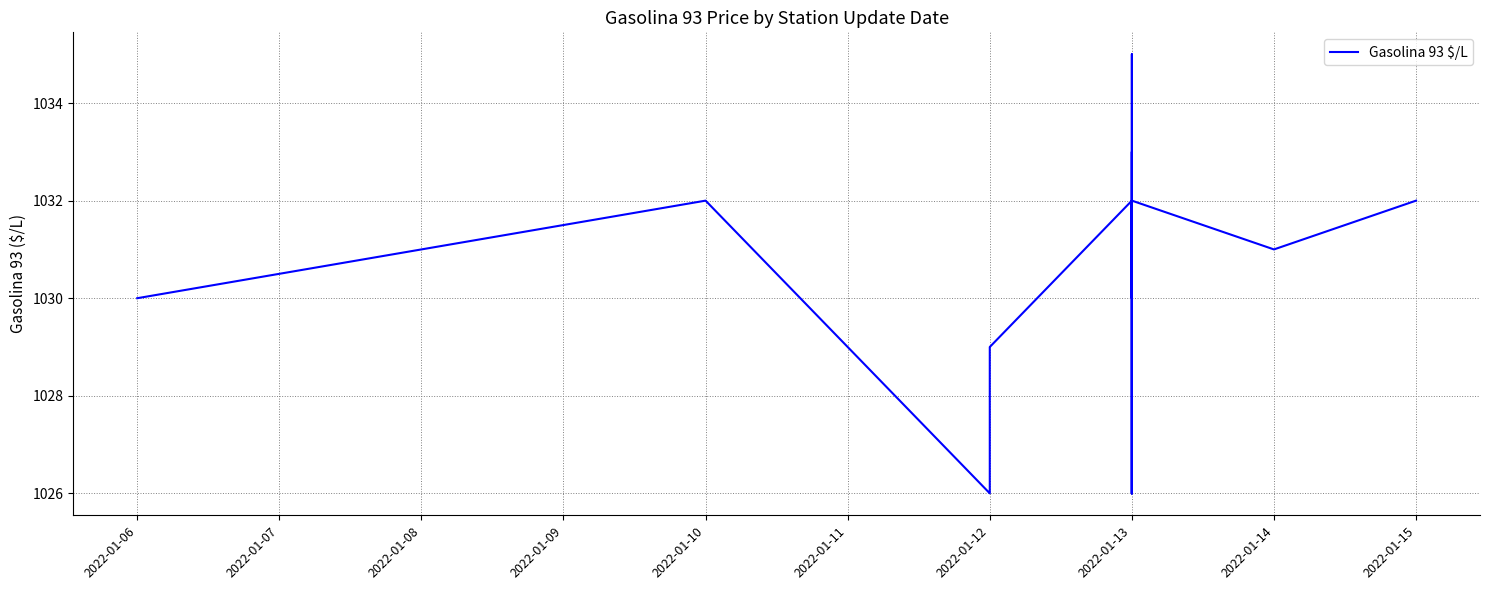

What position from the left is 2022-01-15?

10